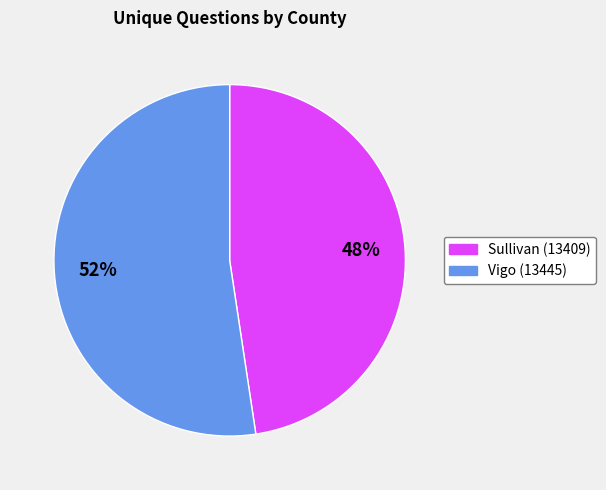

How many segments does this pie chart have?

2